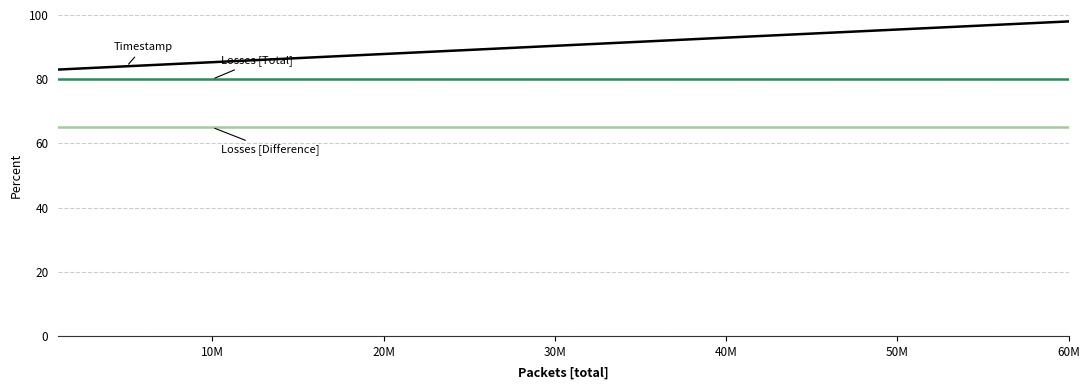

What is the smallest value displayed?

65.0